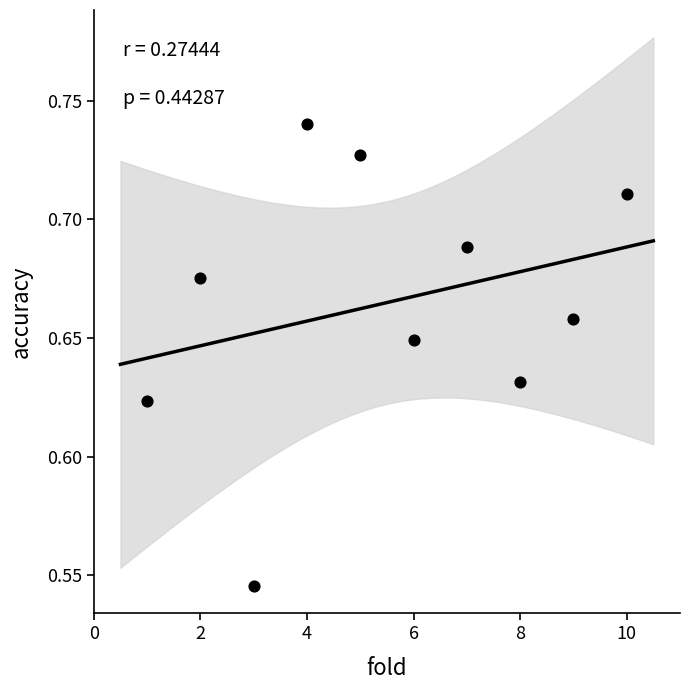

What is the range of X values (max minus min)?

9.0